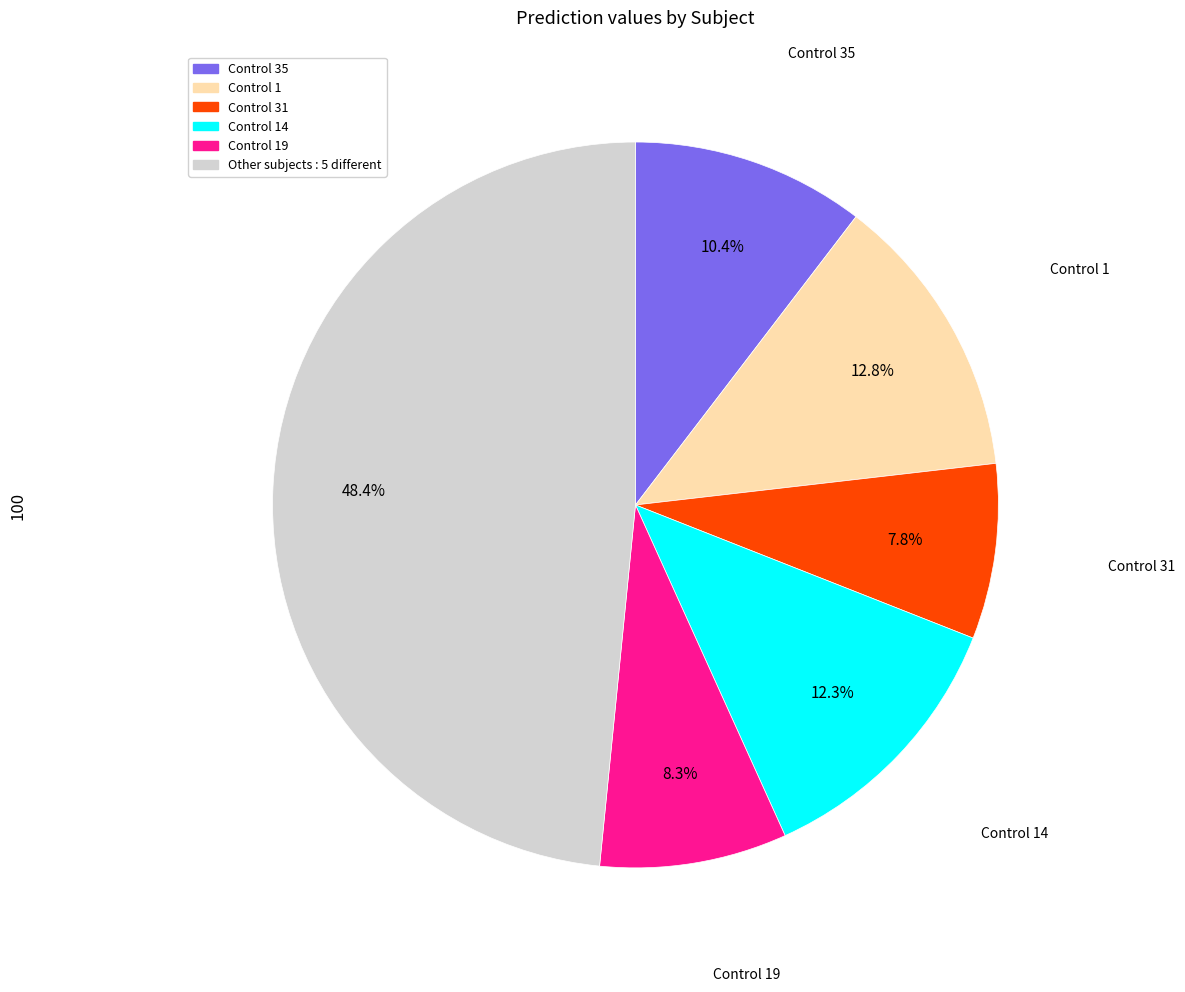

How many segments does this pie chart have?

6